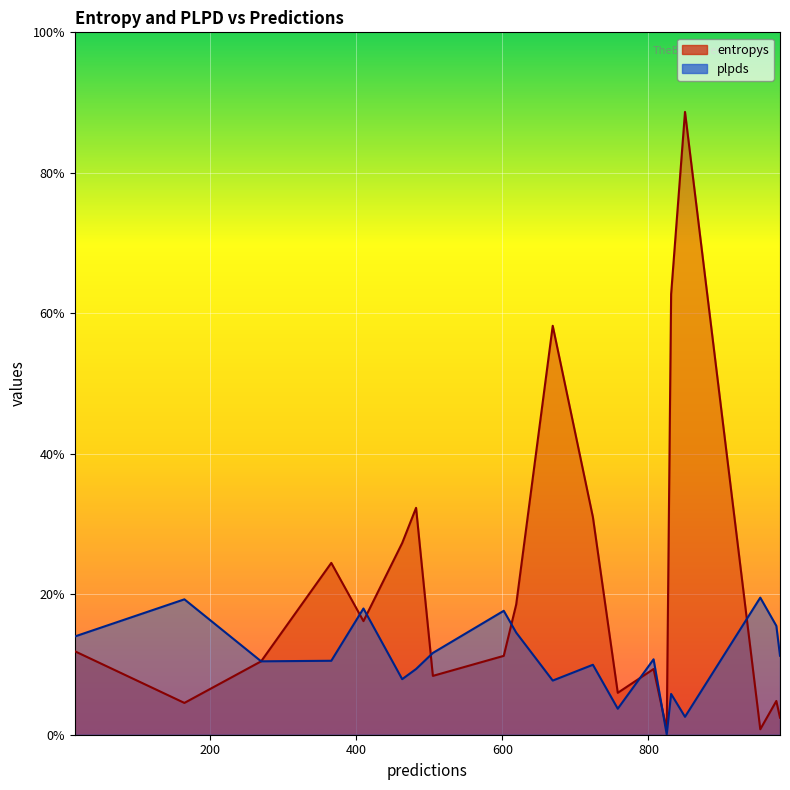

The value of entropys at 270 is 0.3. True or false?

False